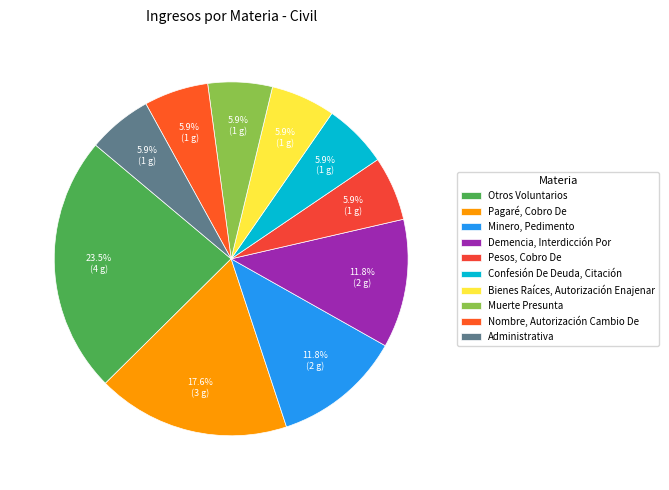

Combined, do Administrativa and Confesión De Deuda, Citación account for over 50%?

No